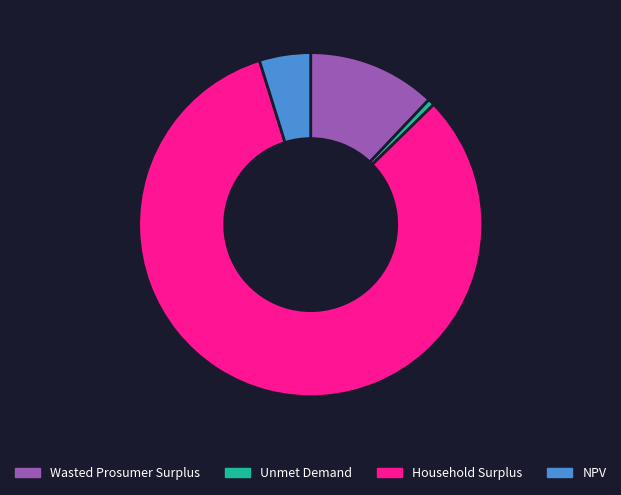

Approximately how many times larger is the value at NPV compared to Wasted Prosumer Surplus?

0.4